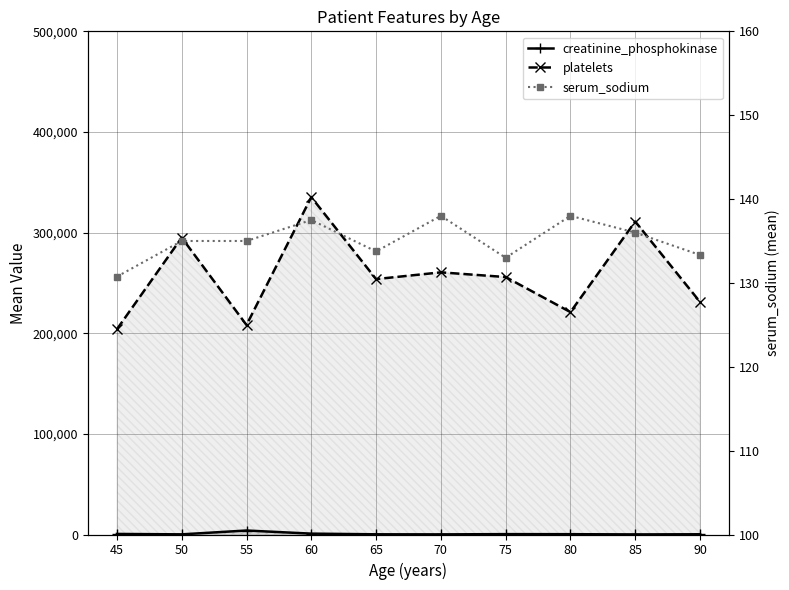

Between 50 and 90, which series saw the biggest shift?

platelets